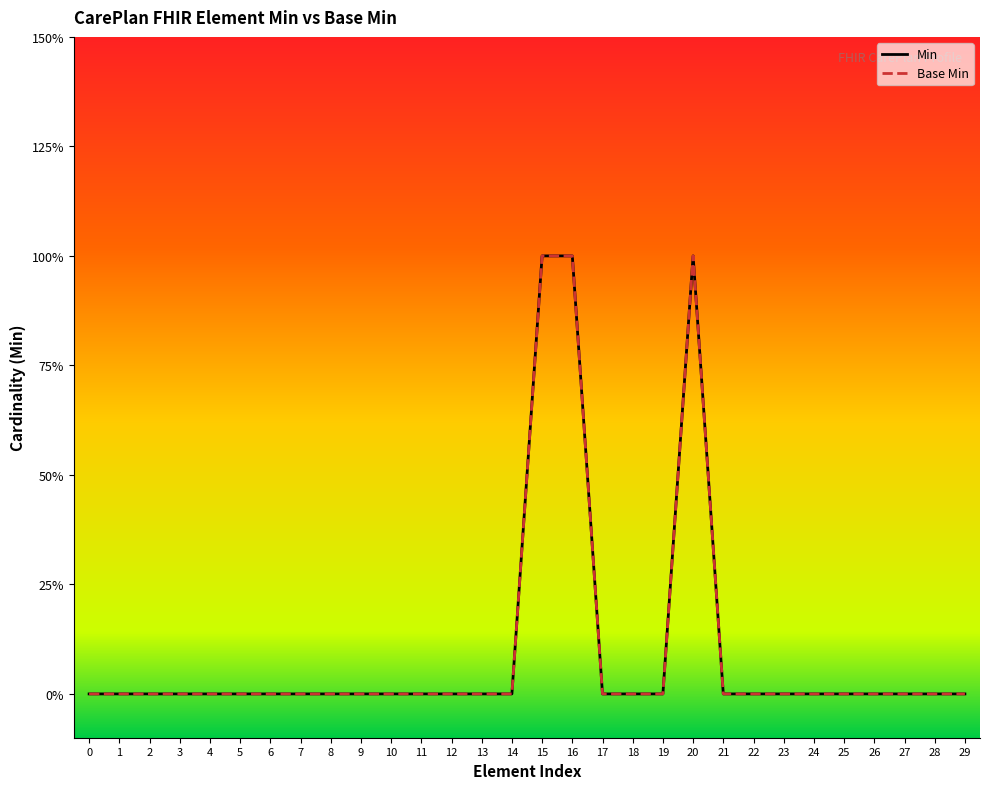

True or false: Base_Min and Min intersect in this chart.

False